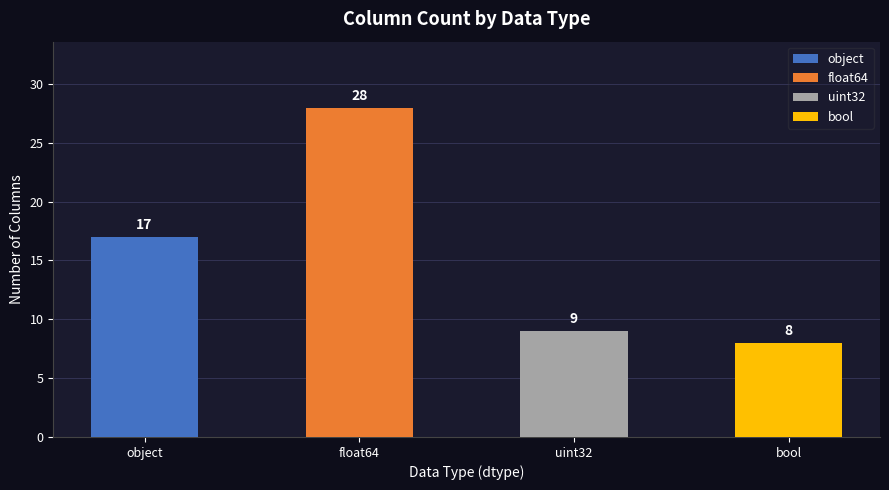

Which label corresponds to the largest value in the chart?

float64